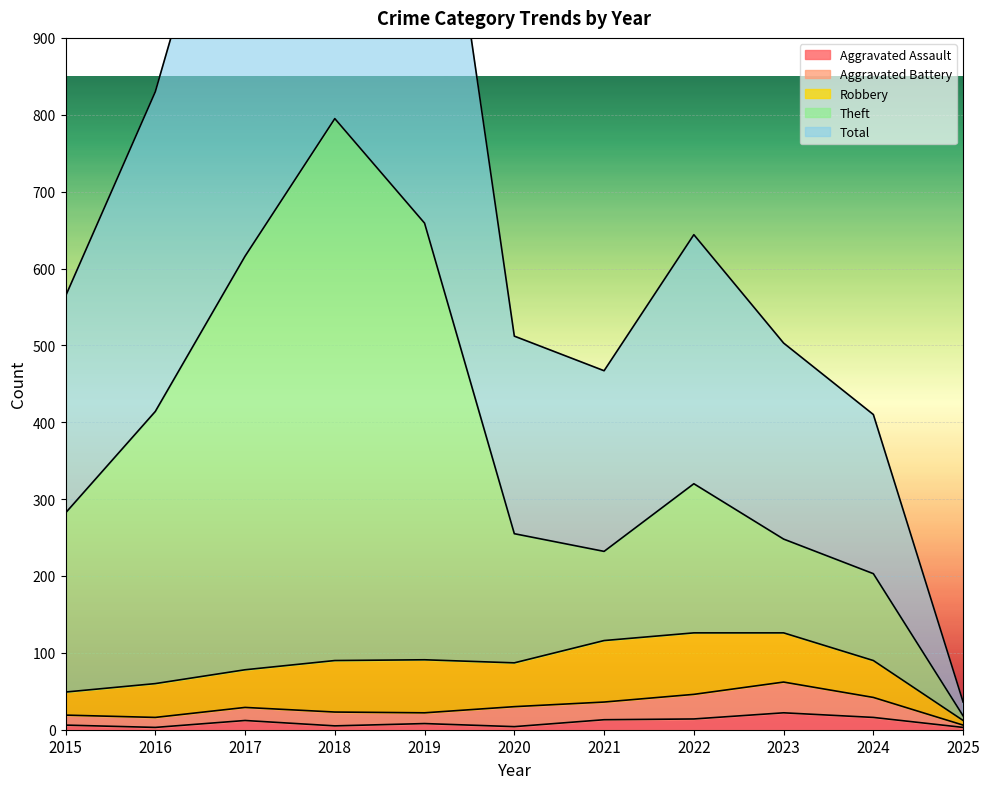

At how many categories does at least one series exceed 778?

4